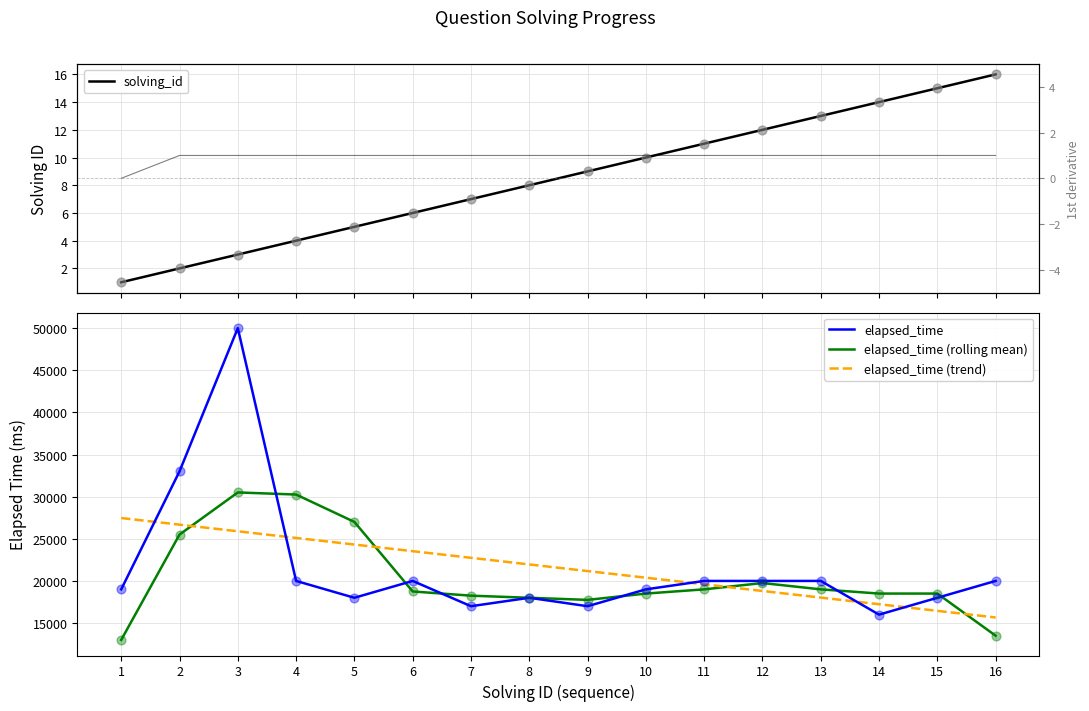

Which series has the largest Y range (max minus min)?

elapsed_time